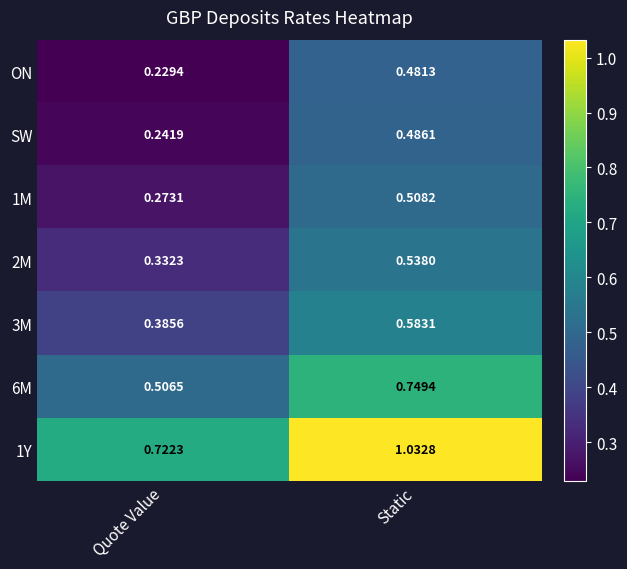

How many categories are shown in the chart?

2